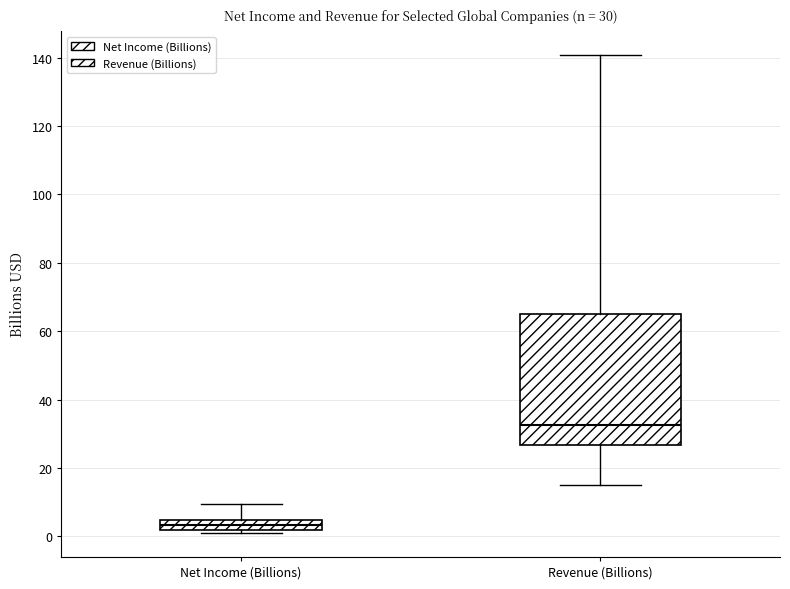

Which box's median line is the highest?

Revenue (Billions)